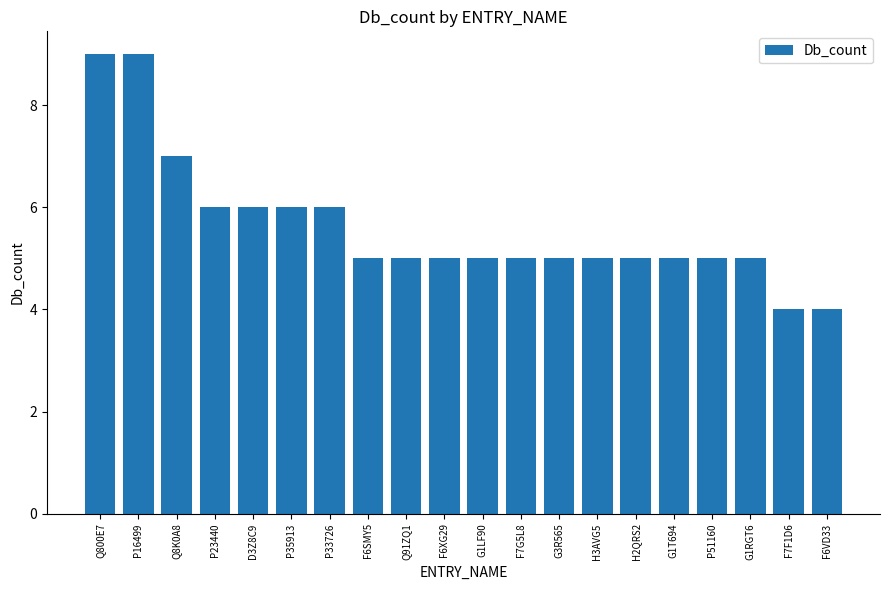

Reading left to right, extract all data points from this chart.

Q800E7=9	P16499=9	Q8K0A8=7	P23440=6	D3Z8C9=6	P35913=6	P33726=6	F6SMY5=5	Q91ZQ1=5	F6XG29=5	G1LF90=5	F7G5L8=5	G3R565=5	H3AVG5=5	H2QRS2=5	G1T694=5	P51160=5	G1RGT6=5	F7F1D6=4	F6VD33=4